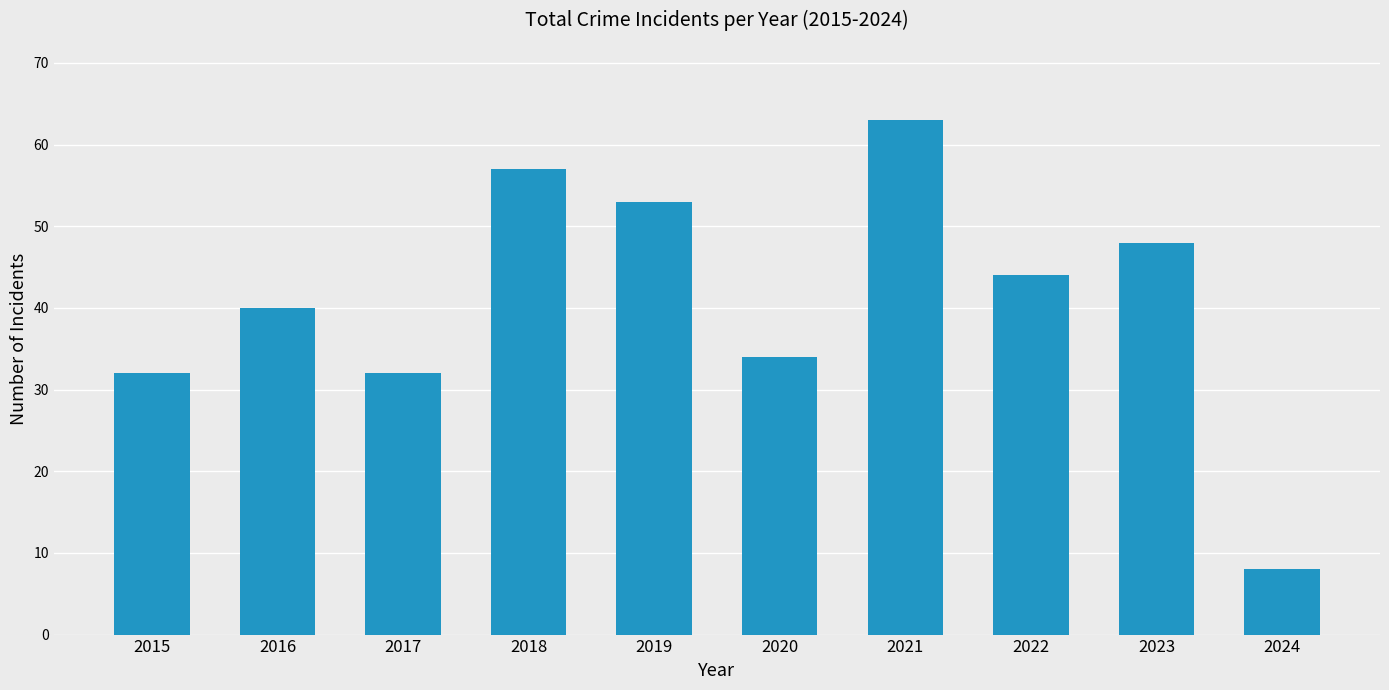

What is the minimum value shown in the chart?

8